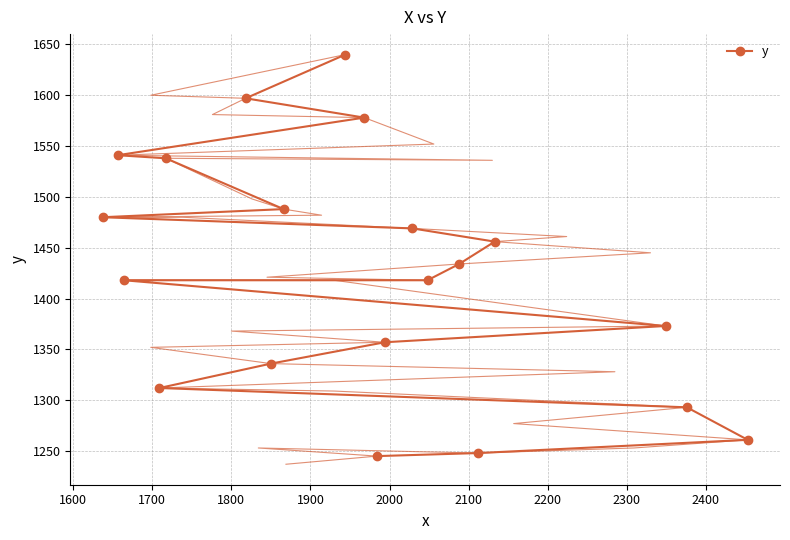

How many values exceed 1434?

9